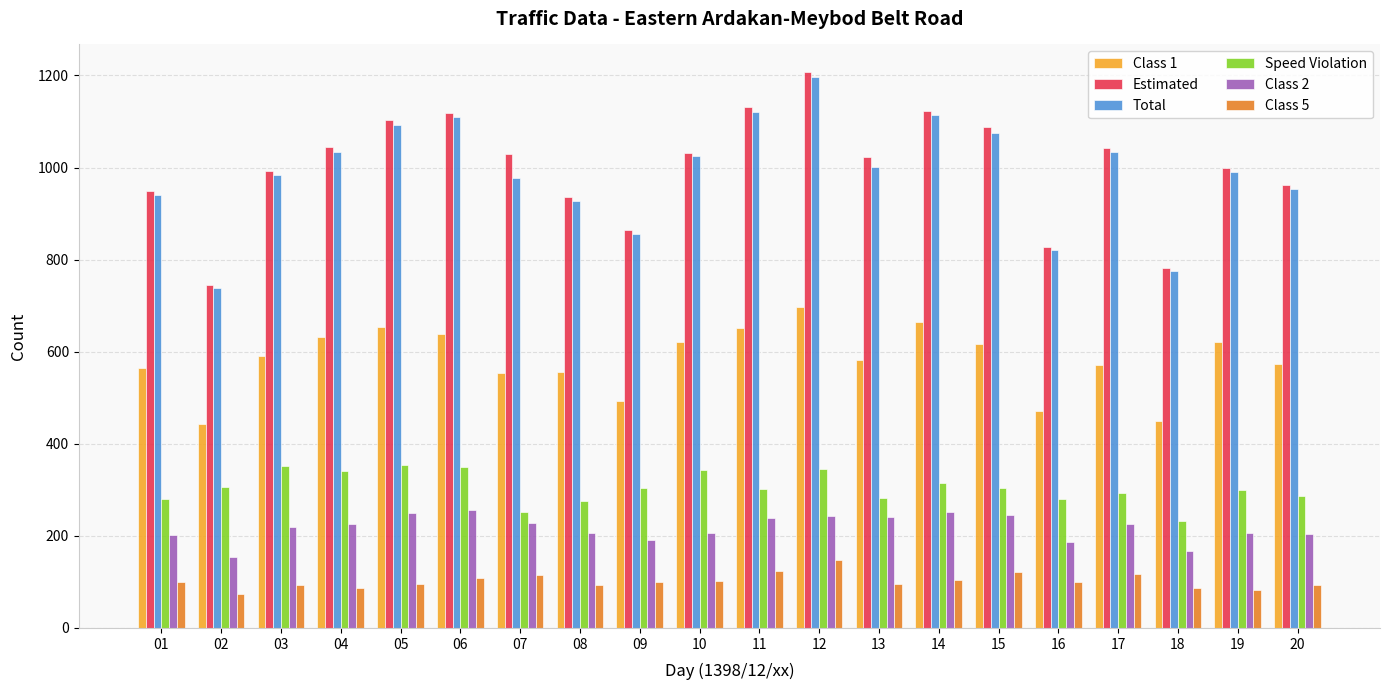

What is the difference between the maximum and minimum values in the Class 2 series?

101